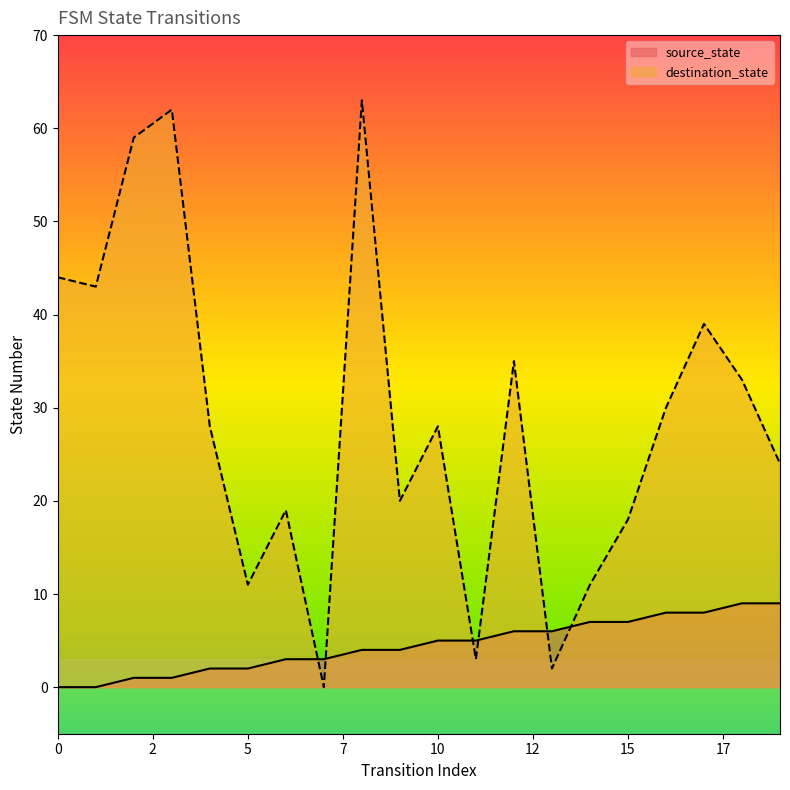

How many times do destination_state and source_state cross each other?

6